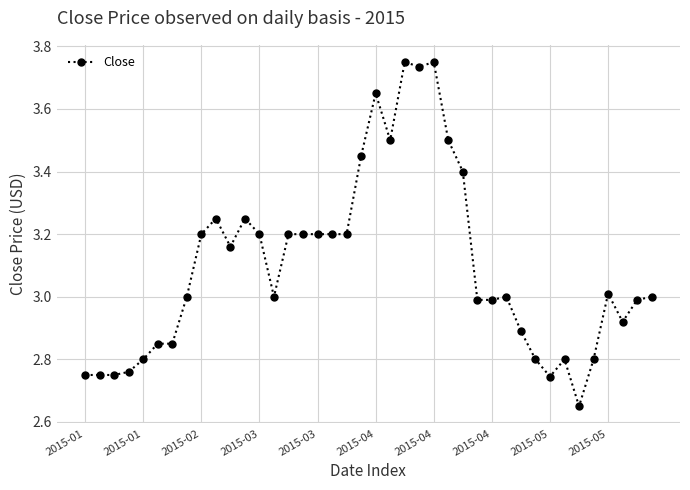

What is the sum of all values?

123.9